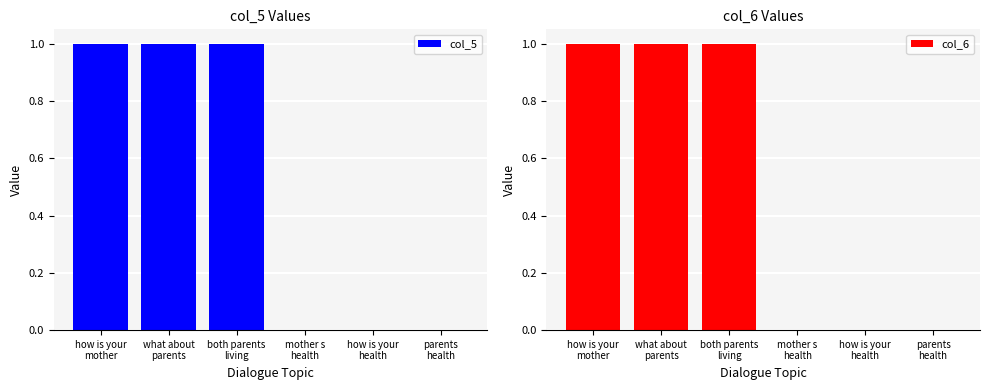

Which series has the largest total across all categories?

col_5